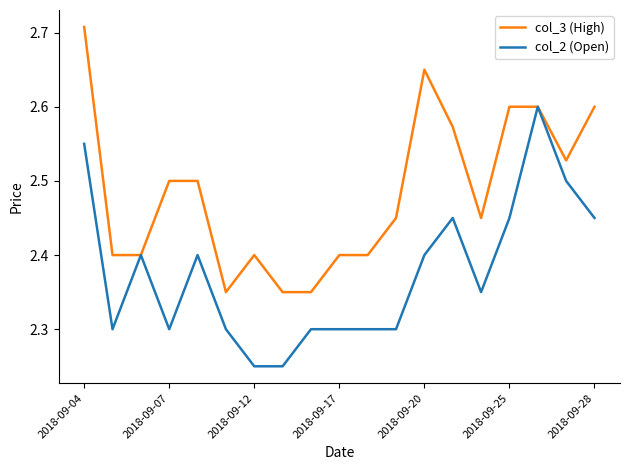

List the series in order of their peak value, highest first.

col_3 (High), col_2 (Open)